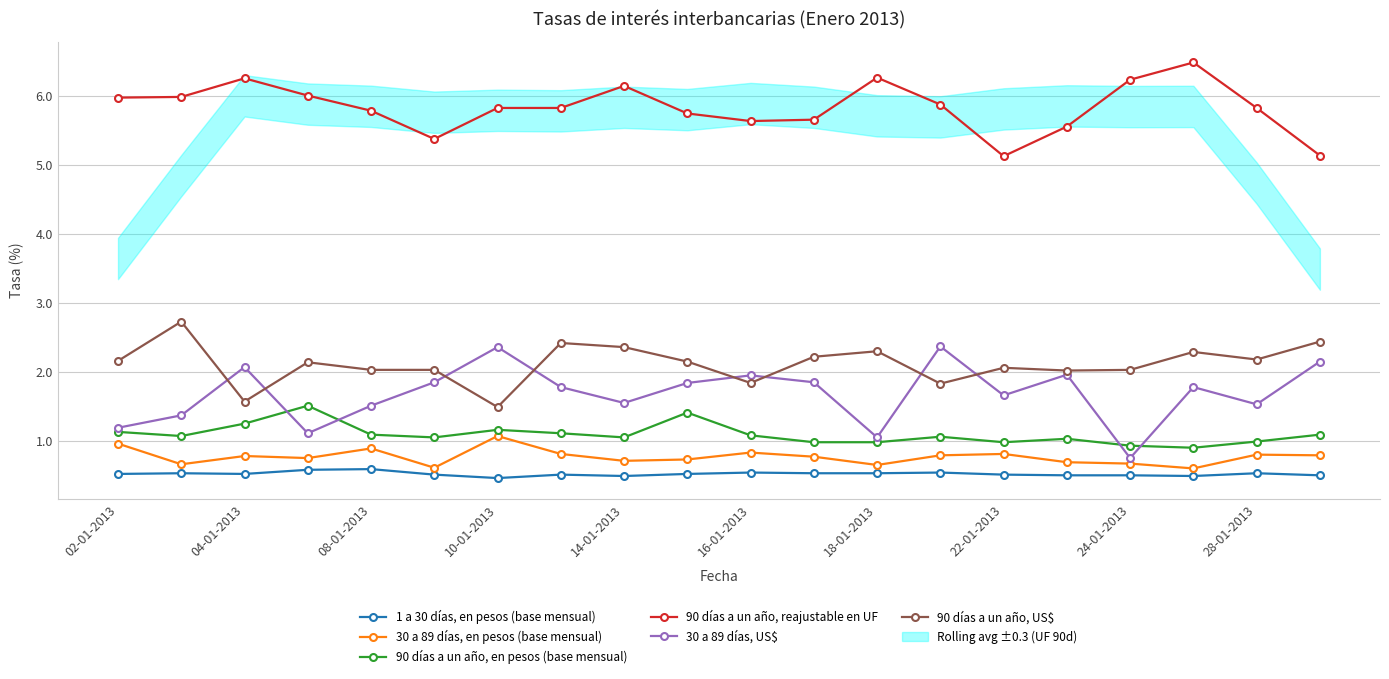

What are all the series names shown in the legend?

1 a 30 días, en pesos (base mensual), 30 a 89 días, en pesos (base mensual), 90 días a un año, en pesos (base mensual), 90 días a un año, reajustable en UF, 30 a 89 días, US$, 90 días a un año, US$